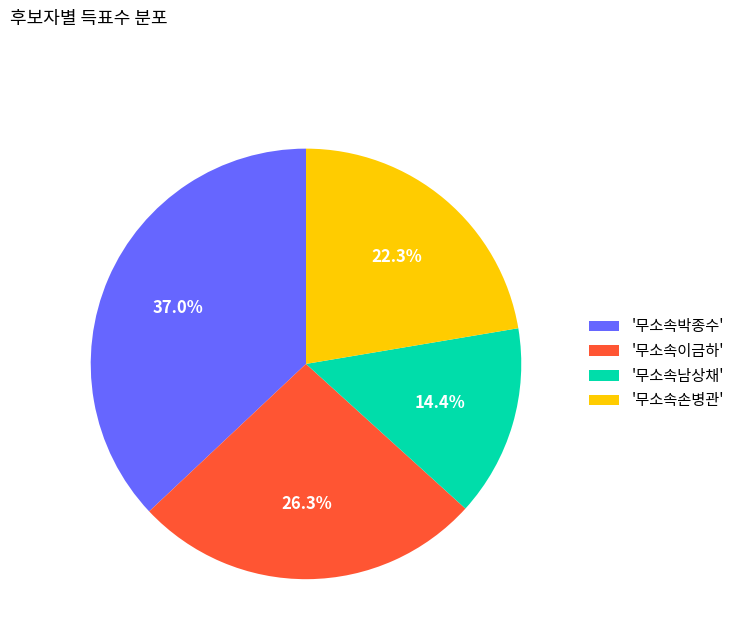

Rank the categories by value from highest to lowest.

'무소속박종수', '무소속이금하', '무소속손병관', '무소속남상채'